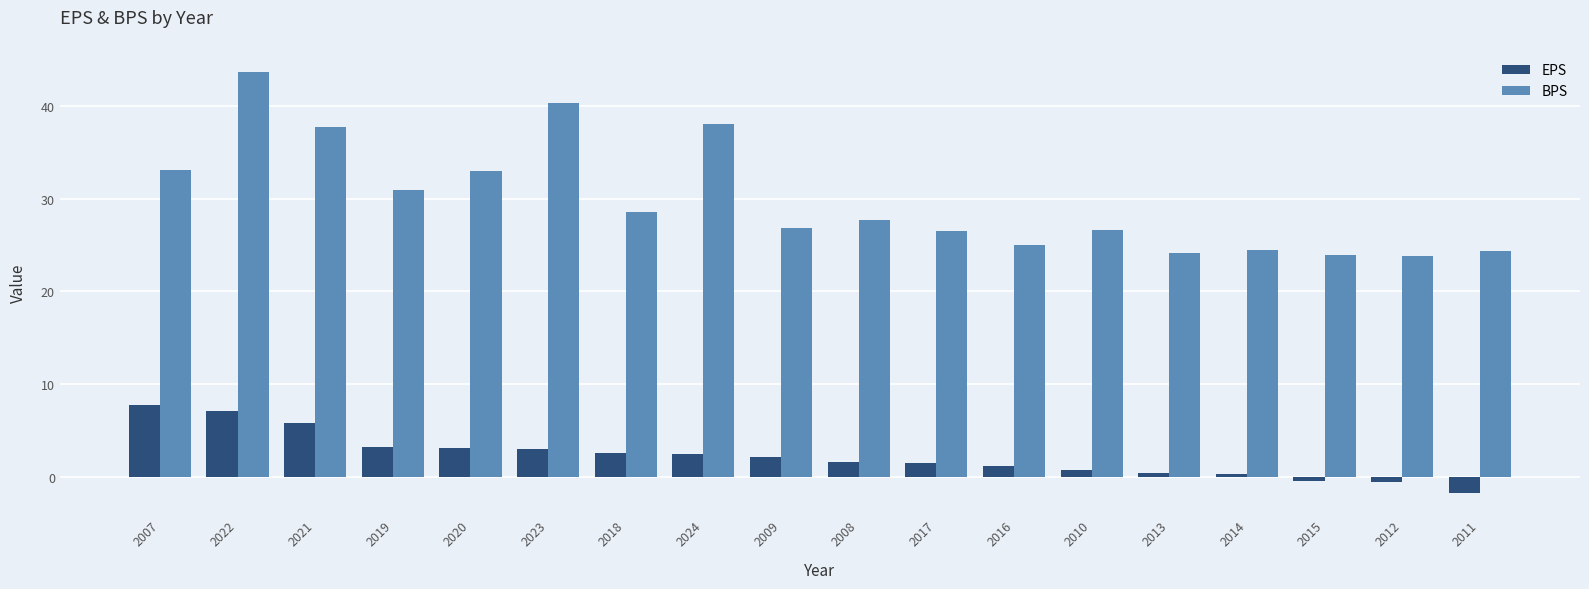

What is the label of the 4th bar from the right?

2014